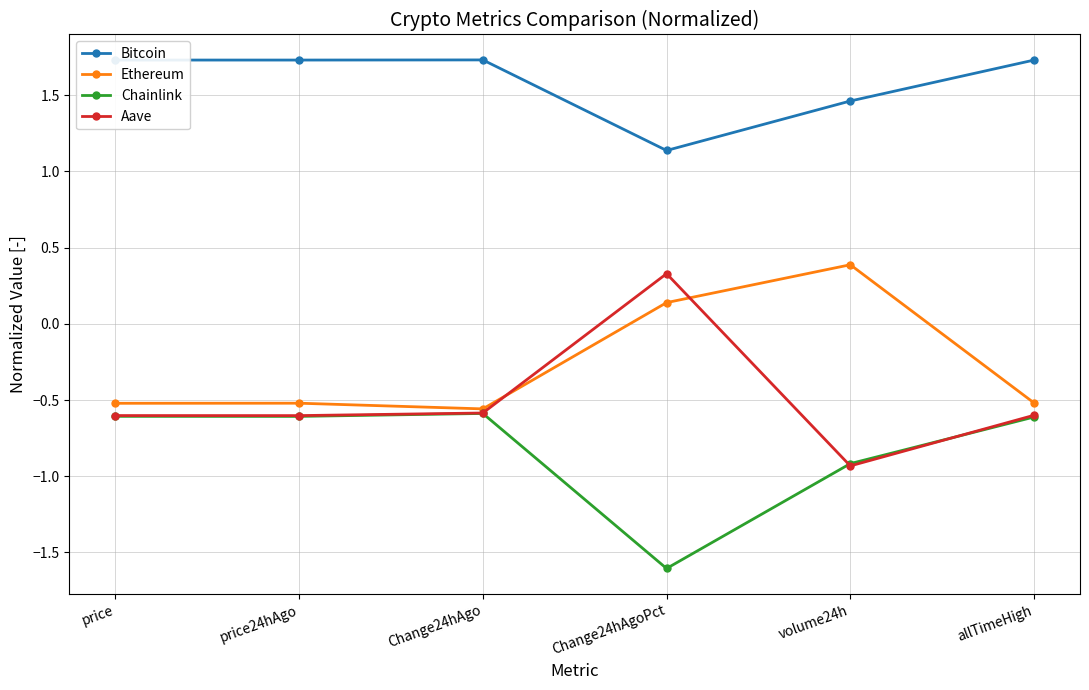

Is this an area chart (filled region under the line)?

No